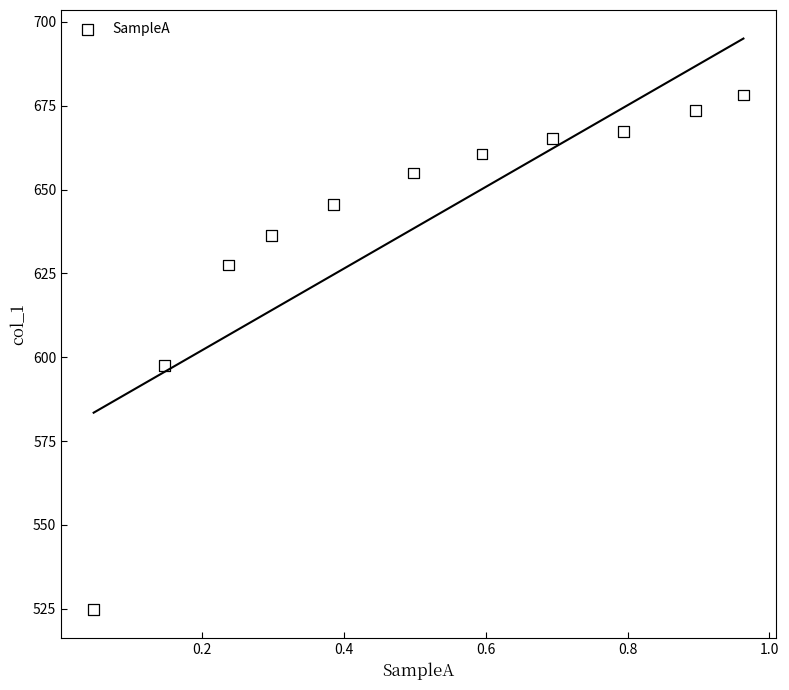

What is the range of X values (max minus min)?

0.9